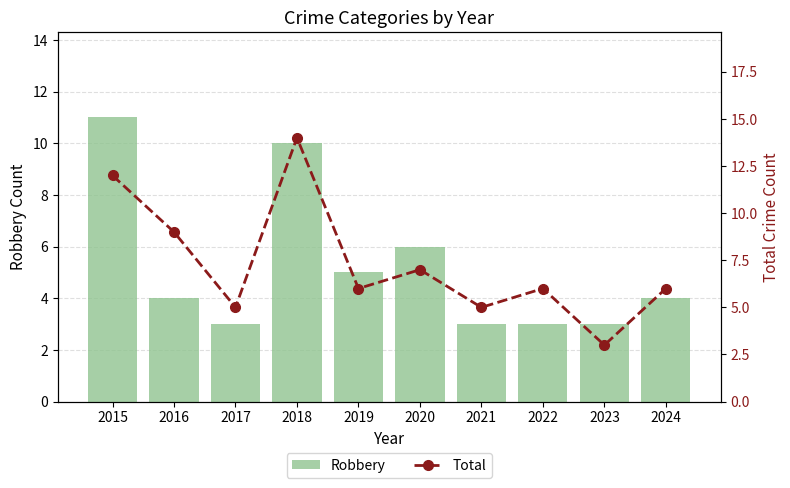

How many data points in Robbery are less than 4?

4